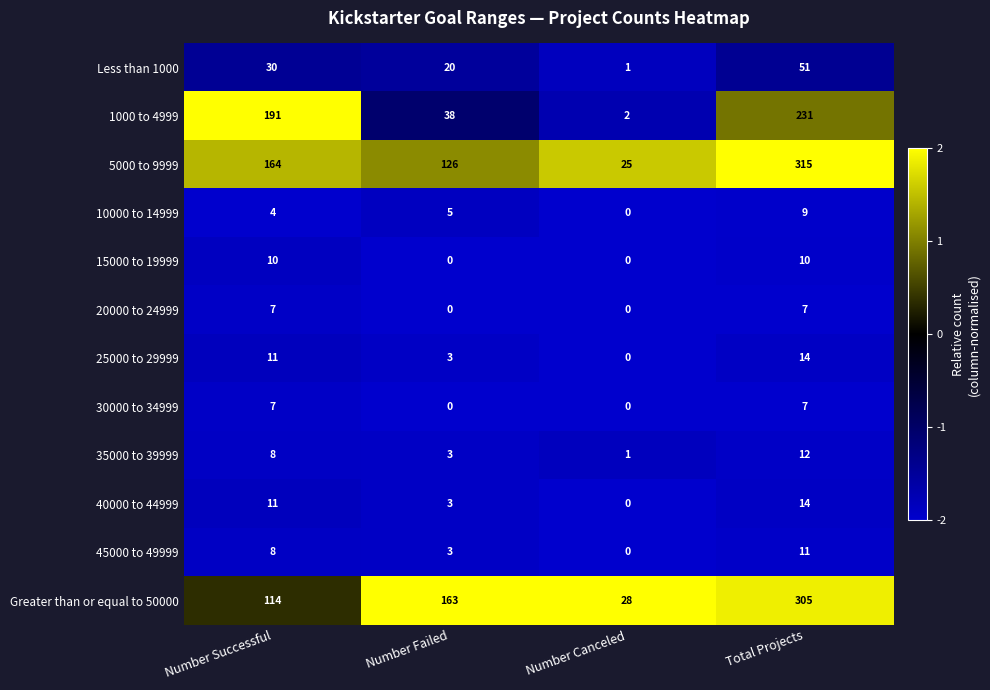

Count the Greater than or equal to 50000 values in the range 114 to 305.

3